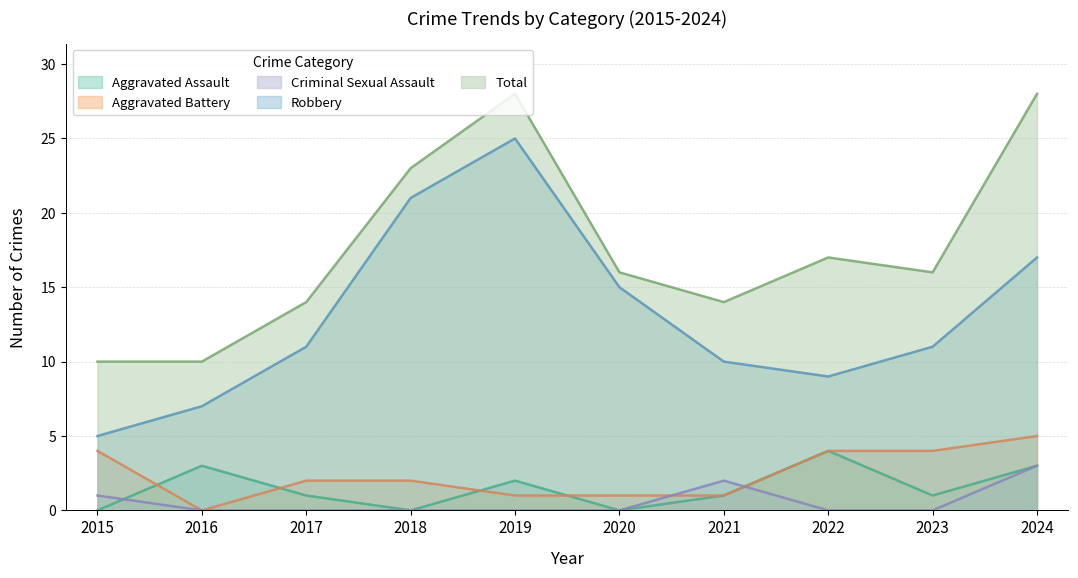

Rank the series by their maximum value, from lowest to highest.

Criminal Sexual Assault, Aggravated Assault, Aggravated Battery, Robbery, Total